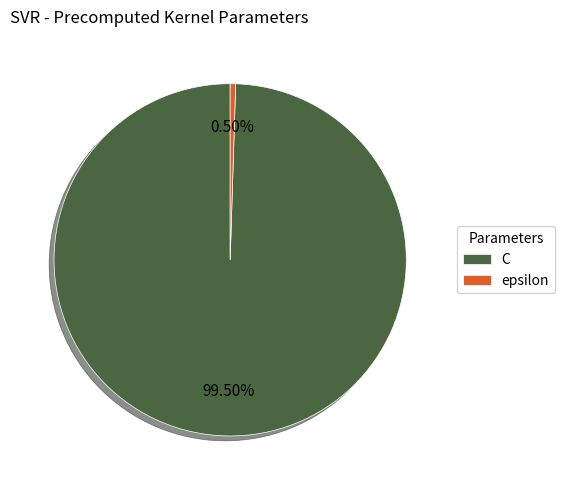

Rank the categories by value from lowest to highest.

epsilon, C